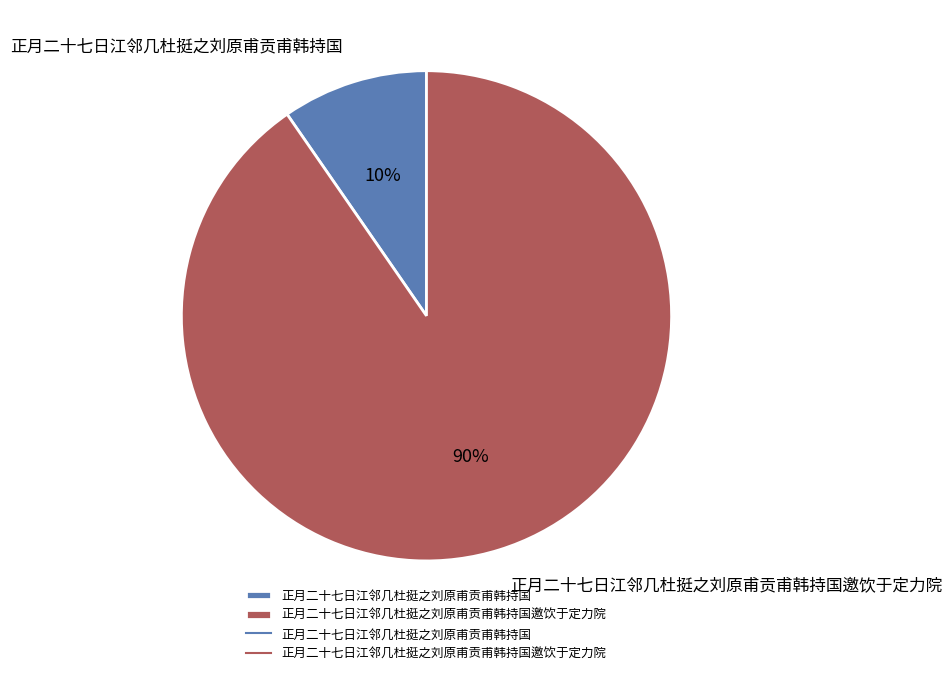

How many segments does this pie chart have?

2